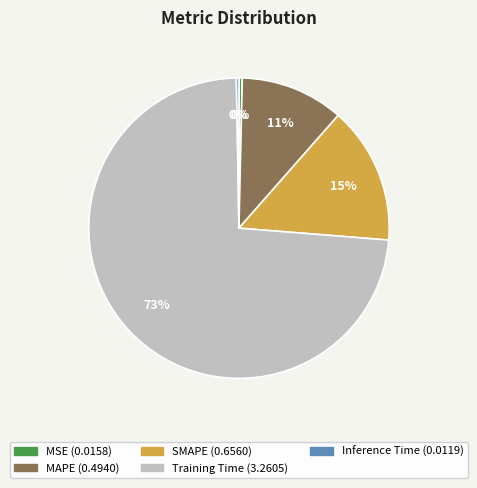

What percentage is the SMAPE slice, to the nearest percent?

15%